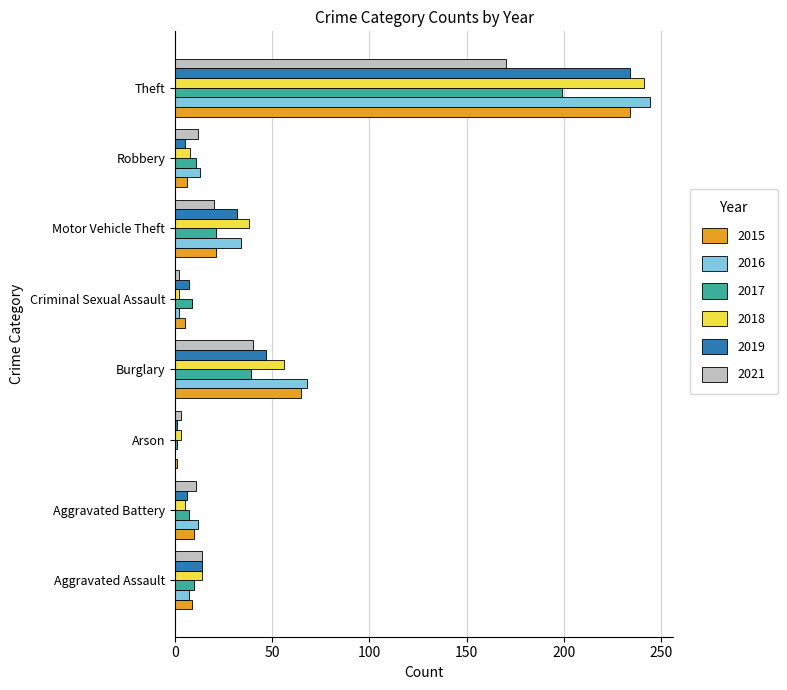

Read the 2016 value at Aggravated Battery, to the nearest 10.

10